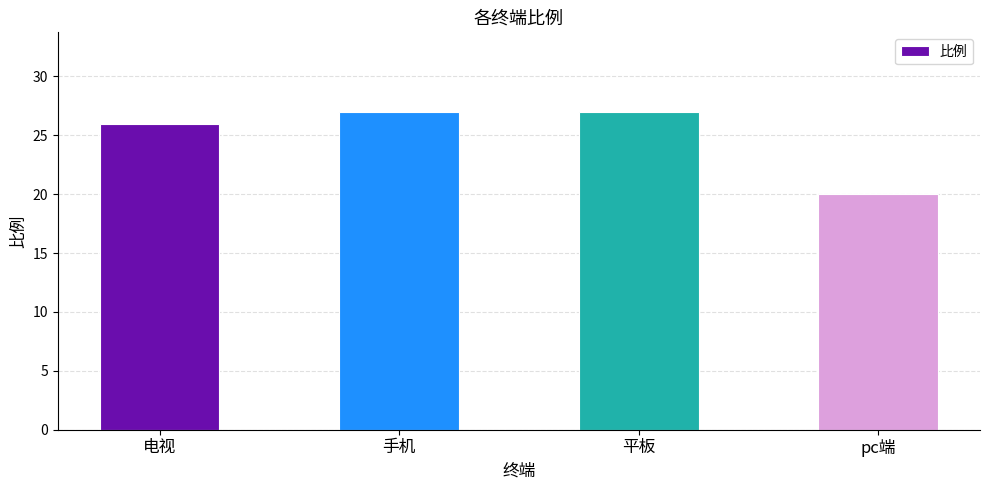

Are the bars grouped side by side (vs. stacked)?

No